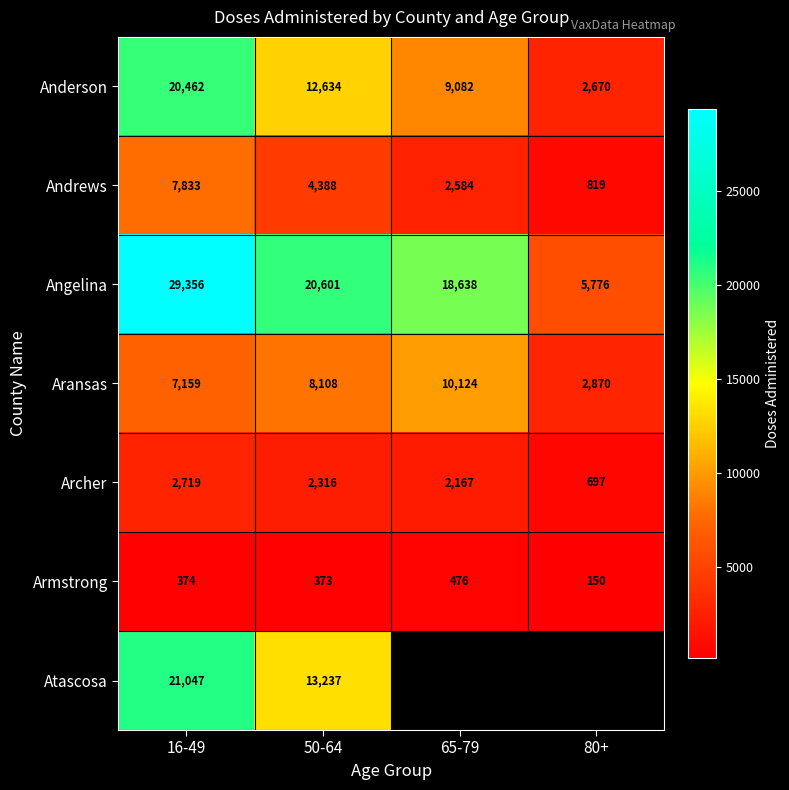

Which category has the highest value in the Anderson series?

16-49